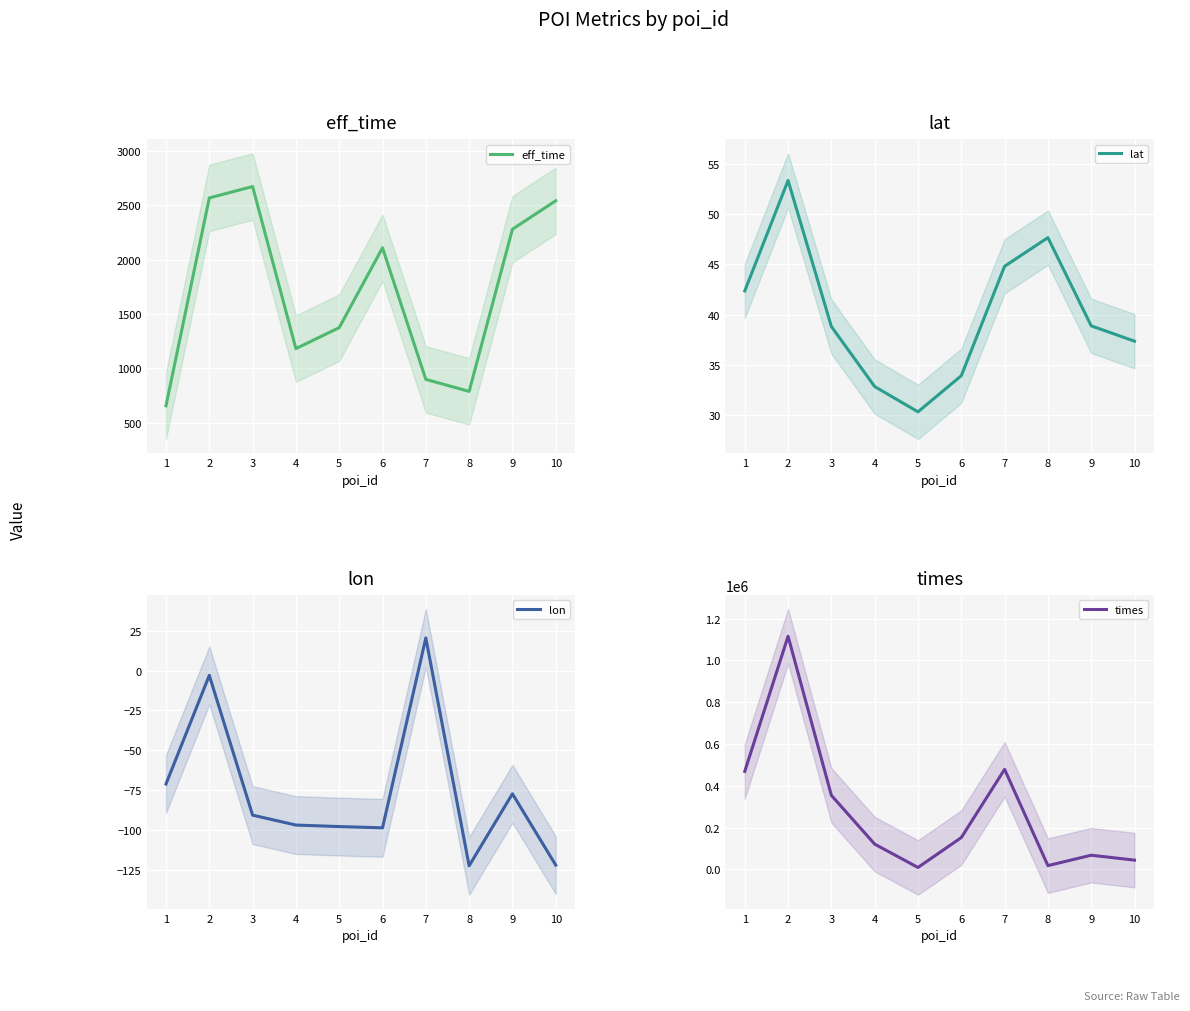

What is the difference between the second highest and second lowest values in the times series?

460697